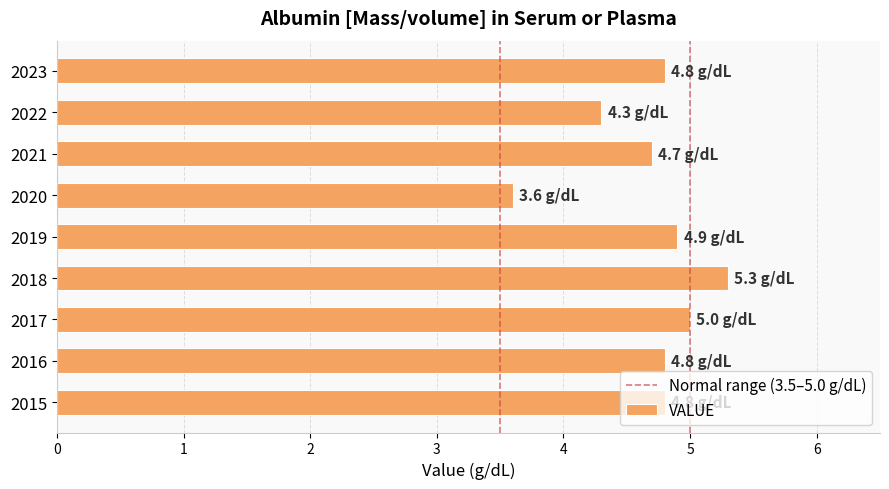

What is the difference between the second highest and second lowest values?

0.7